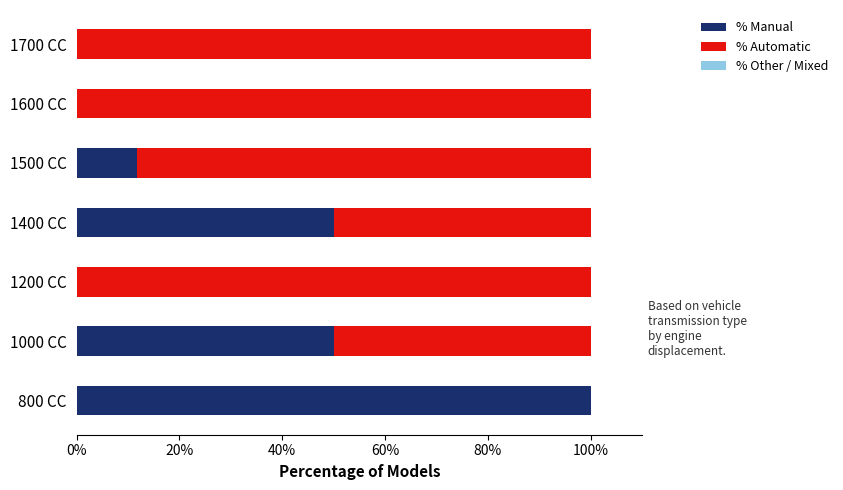

Is it true that % Manual equals 63.1 at 1200 CC?

False